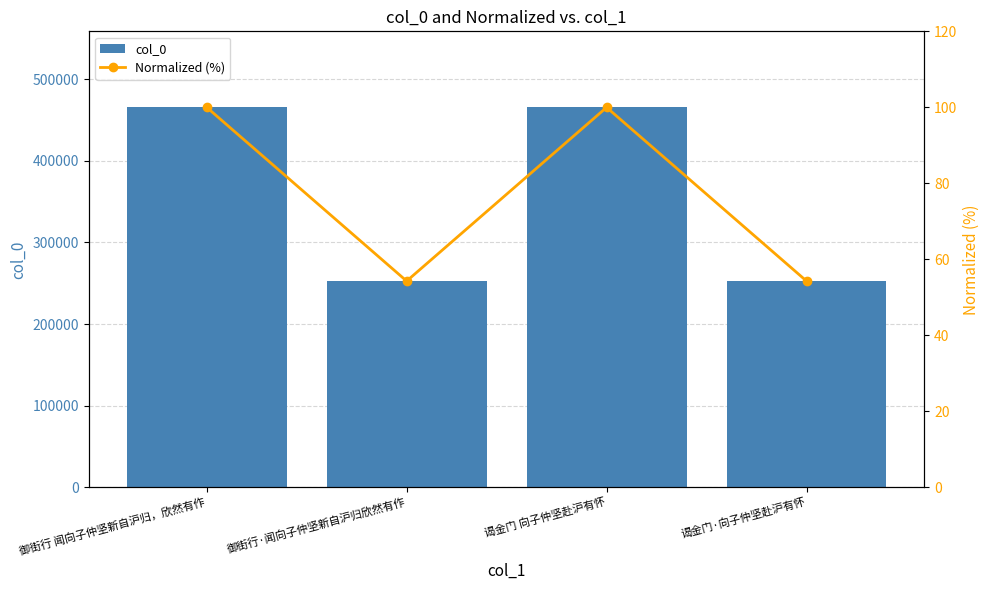

What is the difference between the maximum and minimum values in the Normalized (%) series?

45.7